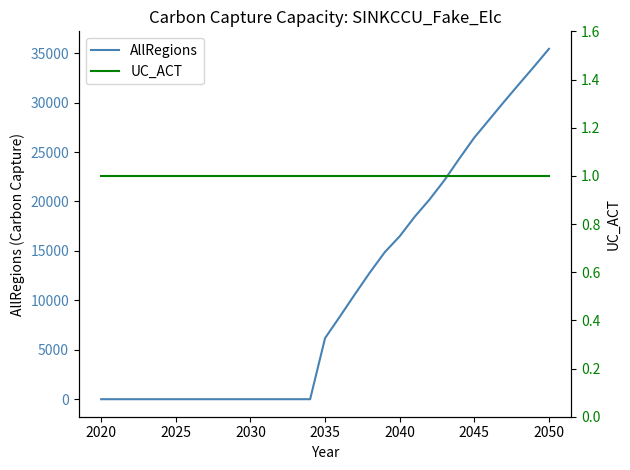

What is the maximum value for AllRegions?

35440.2